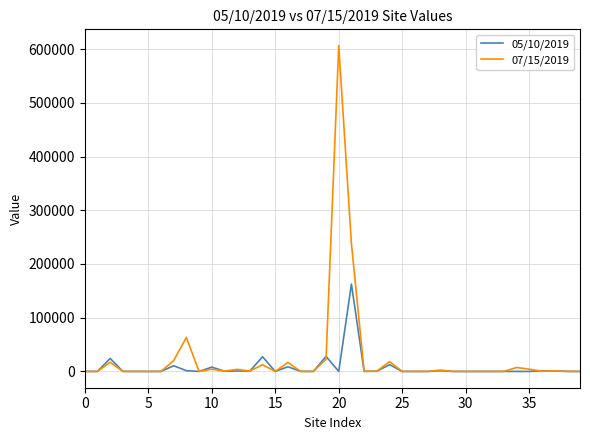

Which series has the largest range (max minus min)?

07/15/2019